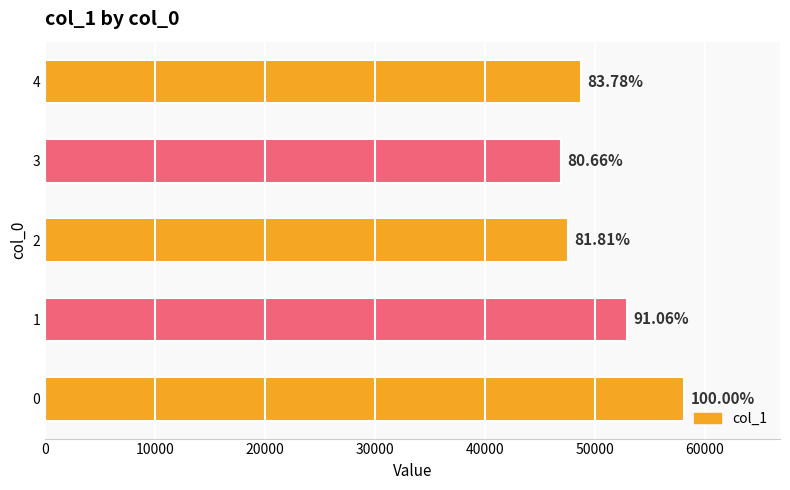

Are the bars horizontal?

Yes